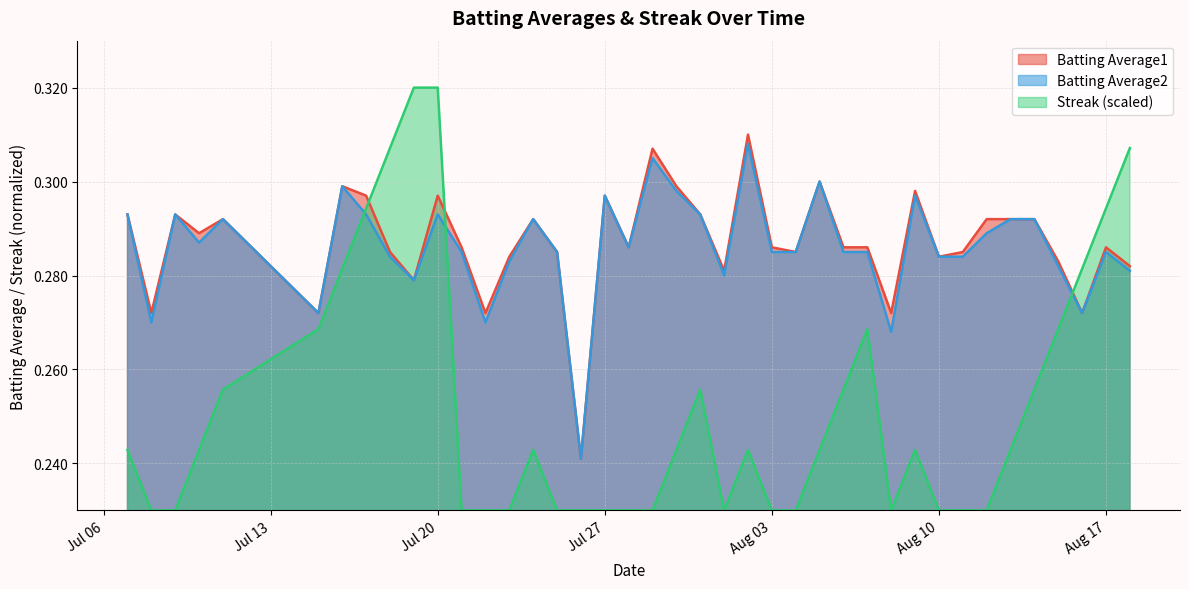

What is the sum of all Streak values?

10.1